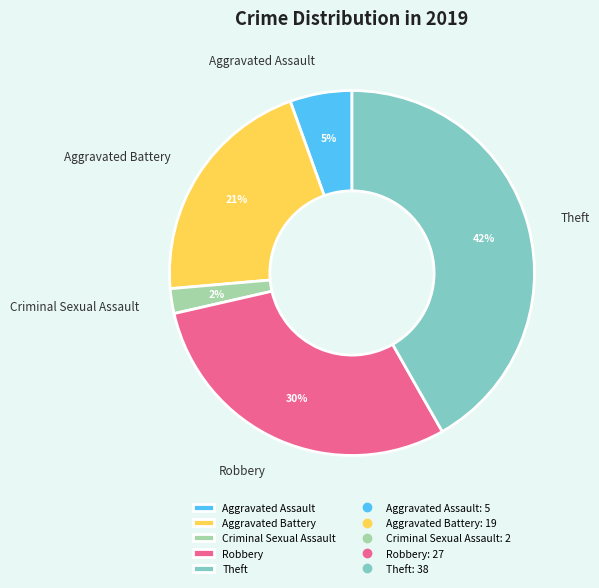

Count the number of slices in the pie.

5